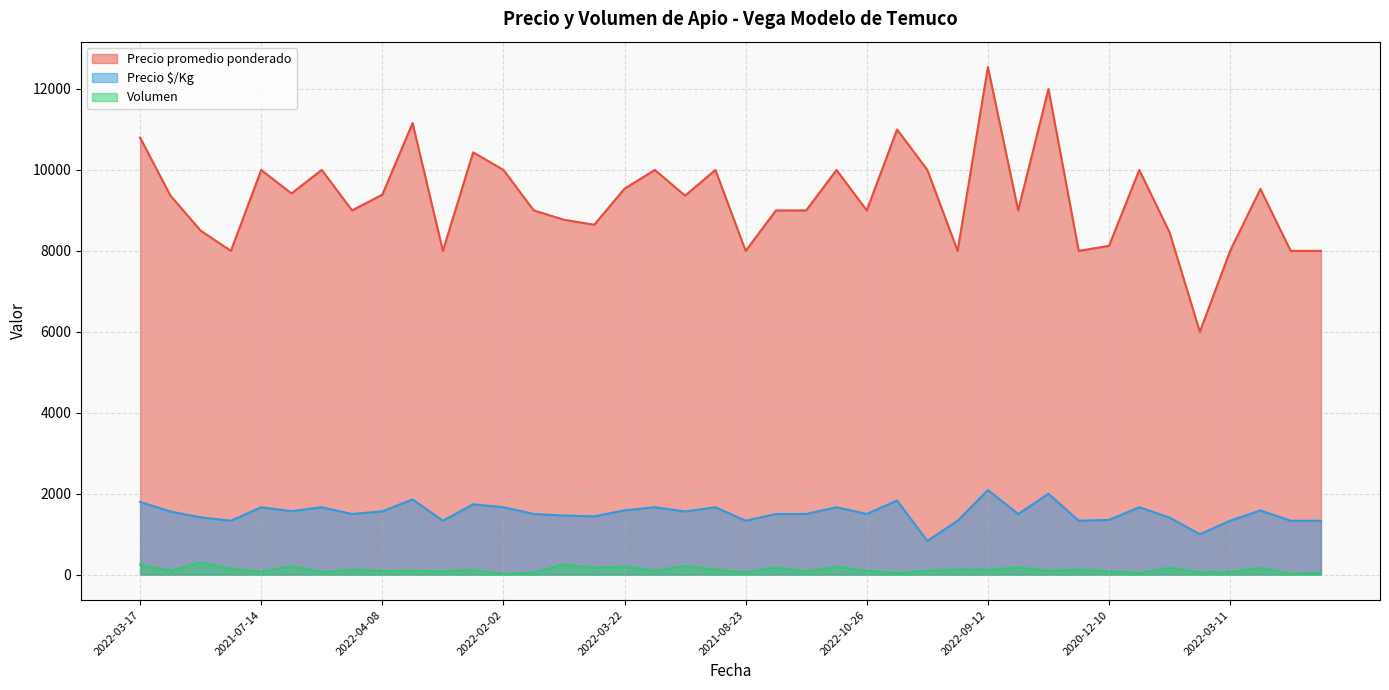

Rank the series by their maximum value, from highest to lowest.

Precio promedio ponderado, Precio $/Kg, Volumen